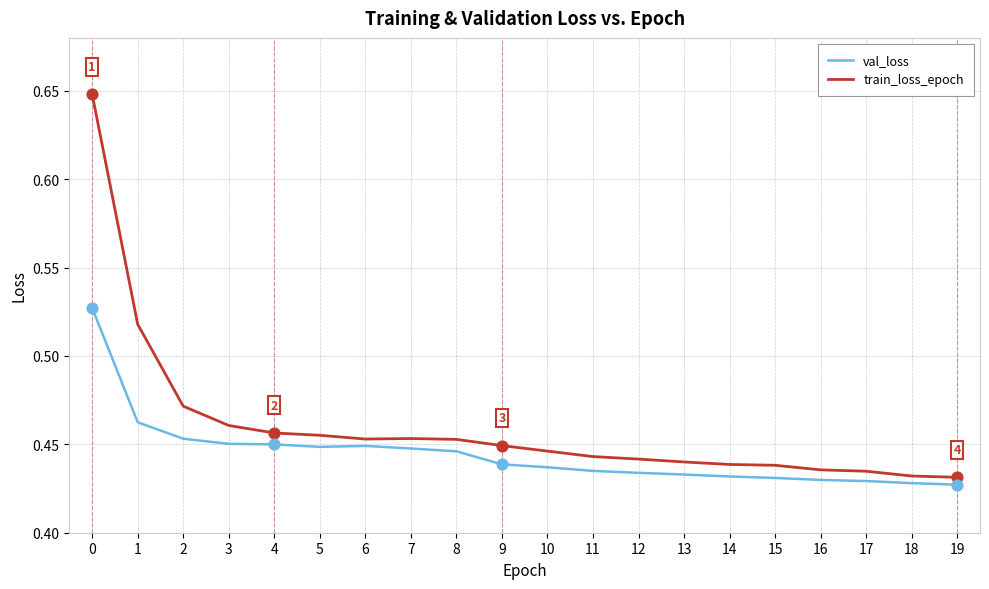

At how many categories does at least one series exceed 0?

20